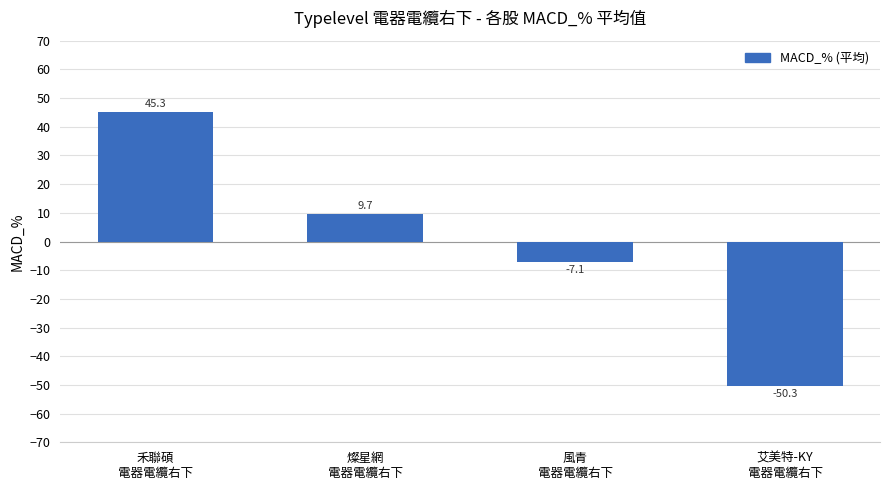

What is the label of the 4th bar from the left?

艾美特-KY
電器電纜右下